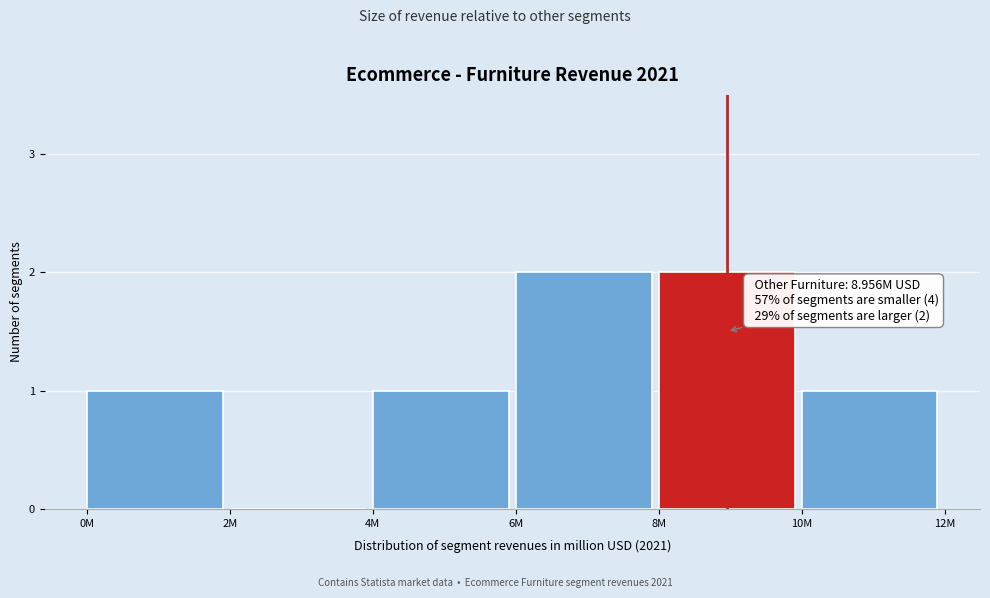

Reading right to left, extract all data points from this chart.

10M=1	8M=2	6M=2	4M=1	2M=0	0M=1